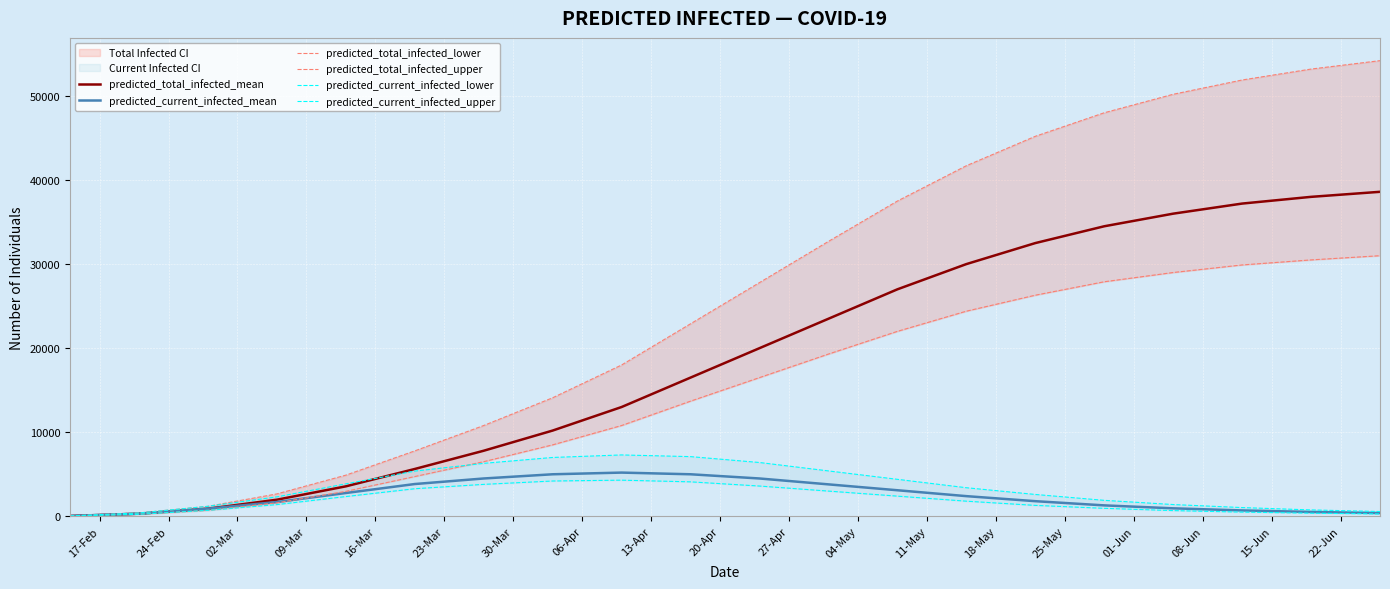

Where is the first local maximum for predicted_current_infected_mean?

13-Apr